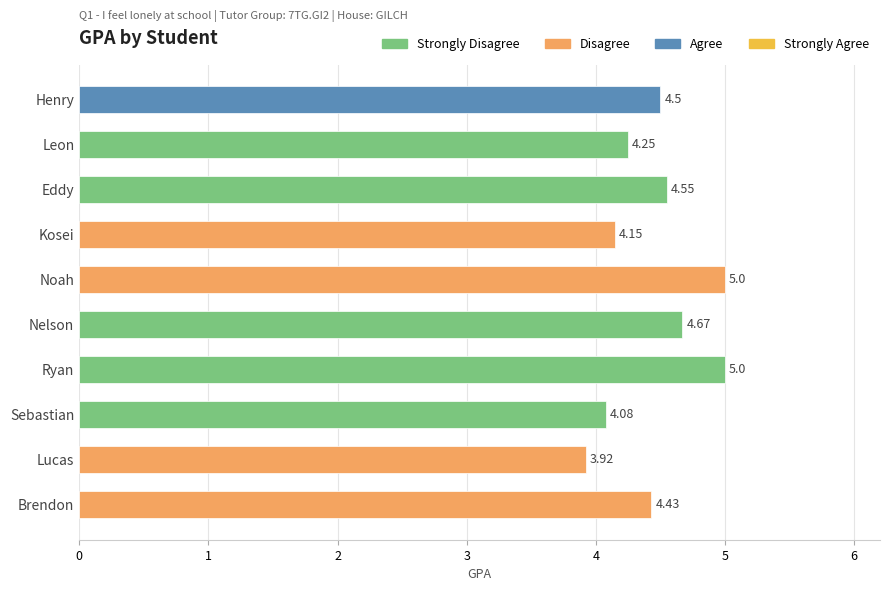

The value at Noah is 5.0. True or false?

True